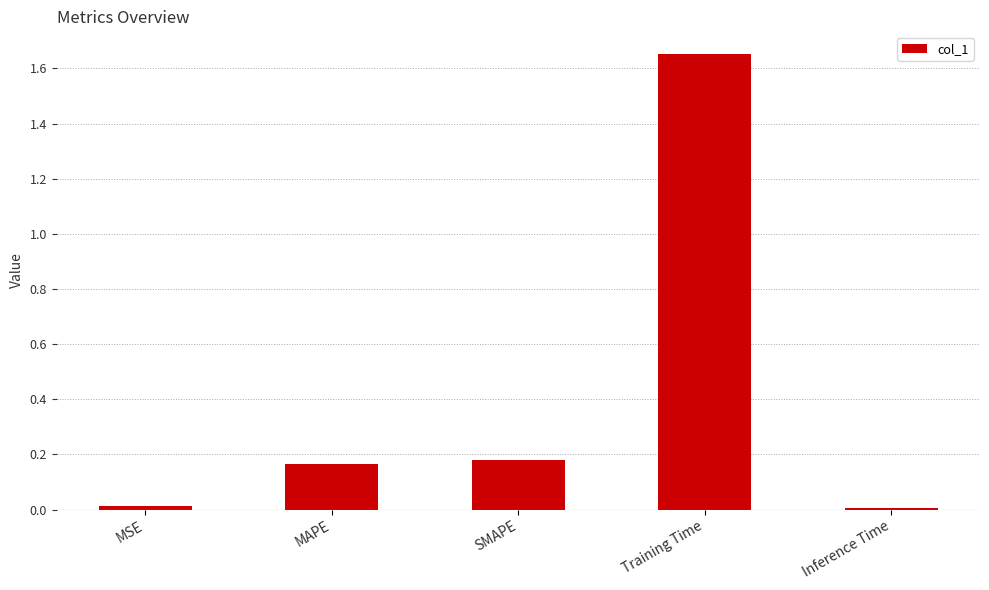

What is the label of the 5th bar from the left?

Inference Time